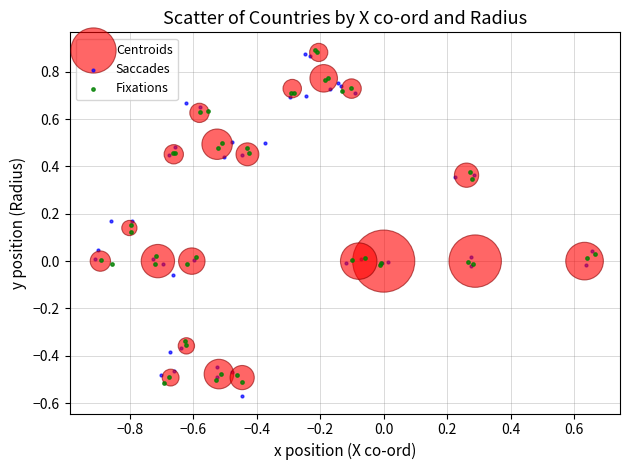

What are all the series names shown in the legend?

Centroids, Saccades, Fixations